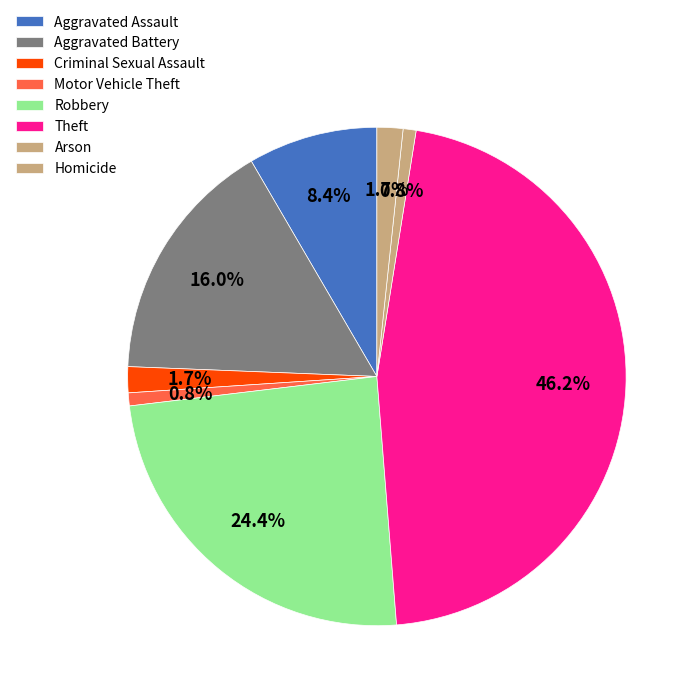

Which category has the smallest portion of the pie?

Motor Vehicle Theft